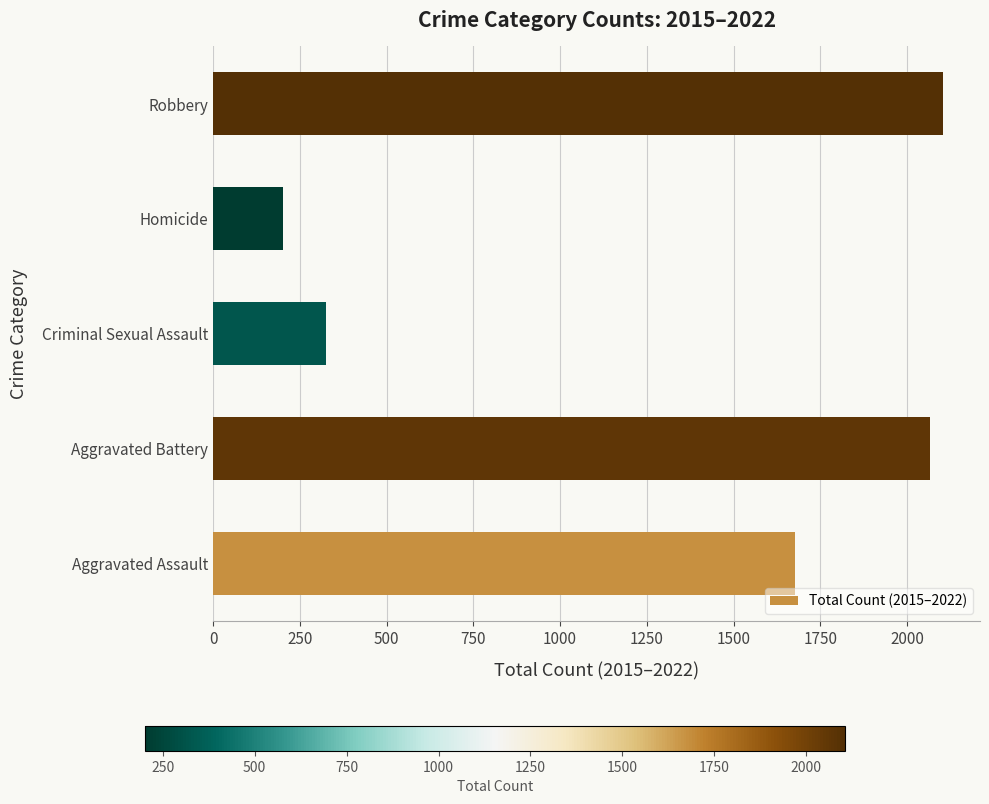

Does the chart contain any negative values?

No